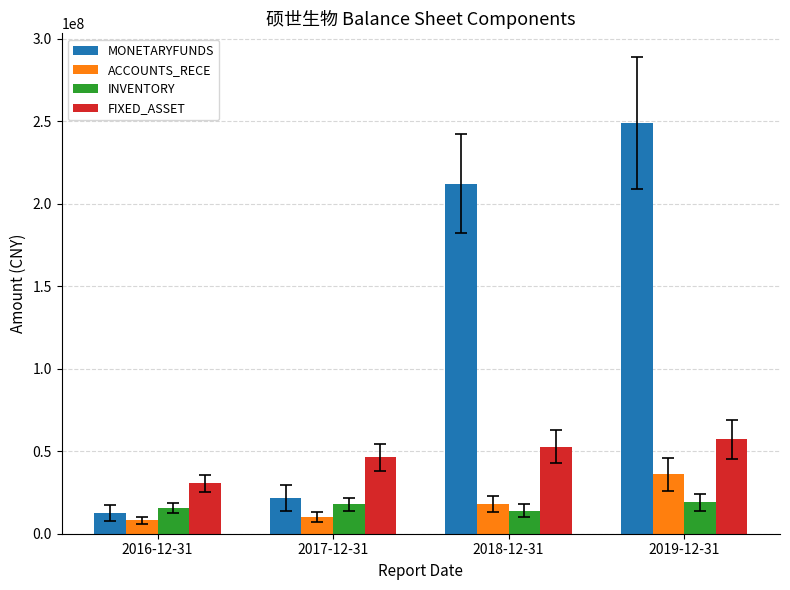

Which series has the largest total across all categories?

MONETARYFUNDS